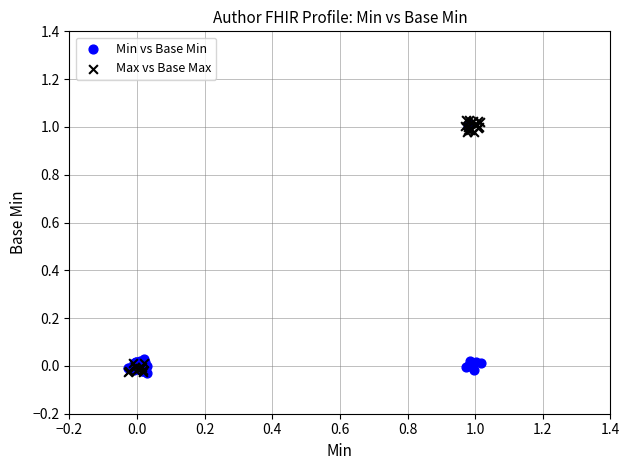

Which series has the widest spread of Y values?

Max vs Base Max